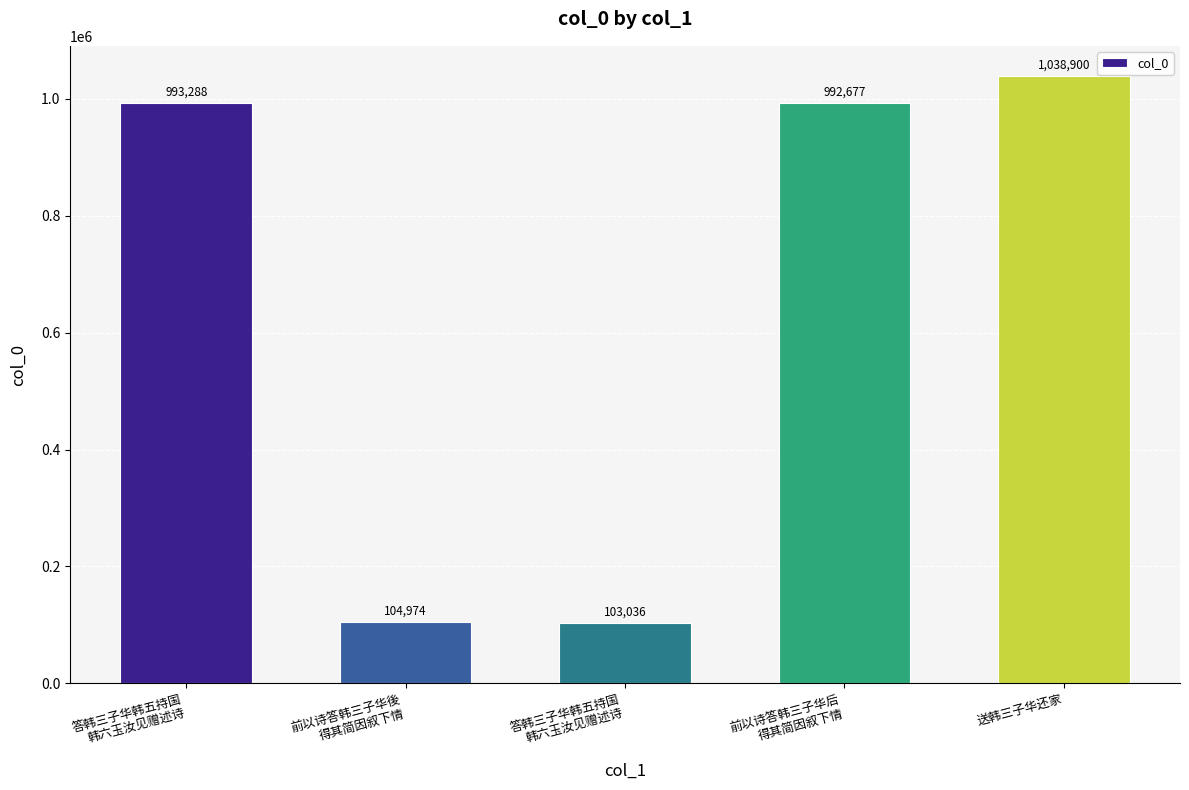

What is the greatest value displayed?

1038900